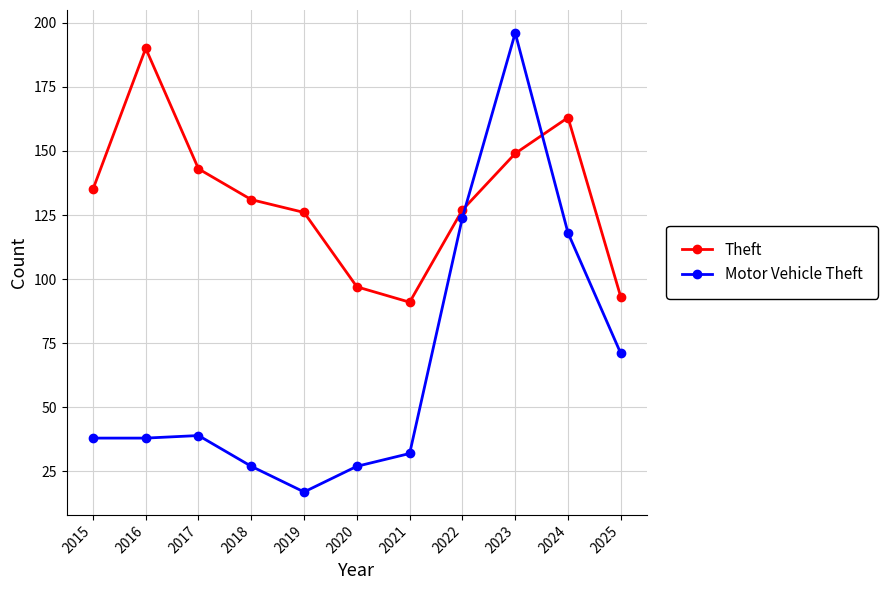

Which series ends up on top after the final intersection of Theft and Motor Vehicle Theft?

Theft